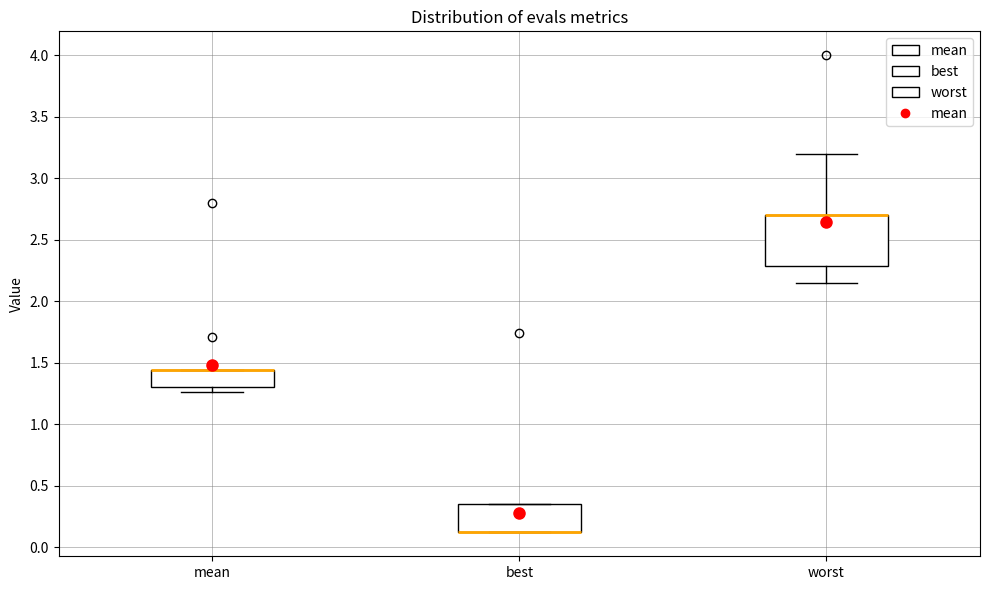

Reading left to right, transcribe this box plot: for each box, give where its median line is, the range the box spans, and where its two whiskers end, as read against the y-axis. The values are not printed on the chart, so give them approximately, as read against the axis.

mean: median 1.45 (drawn on the box's upper edge), box 1.30 to 1.45, whiskers 1.25 to 1.45
best: median 0.10 (drawn on the box's lower edge), box 0.10 to 0.35, whiskers 0.10 to 0.35
worst: median 2.70 (drawn on the box's upper edge), box 2.30 to 2.70, whiskers 2.15 to 3.20